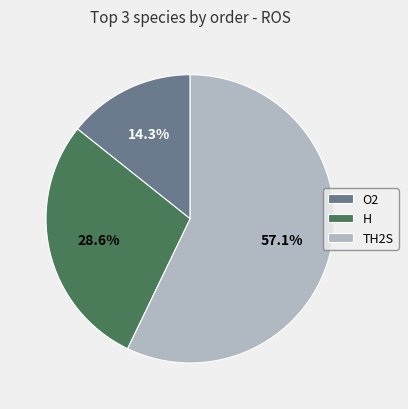

To the nearest percent, what is the difference between the H and O2 slice percentages?

14%